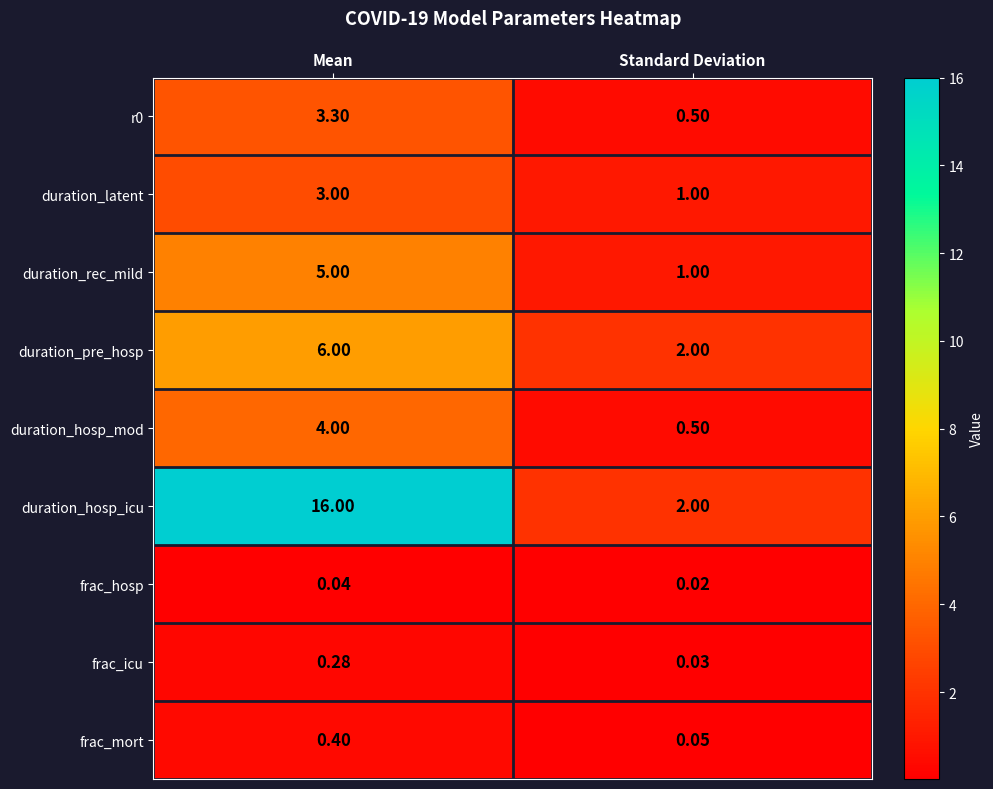

Where is r0 nearest to the value 1?

Standard Deviation